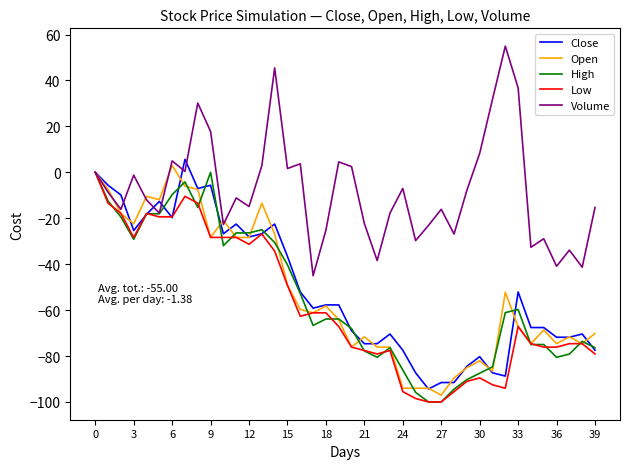

True or false: High and Open cross at least once.

True